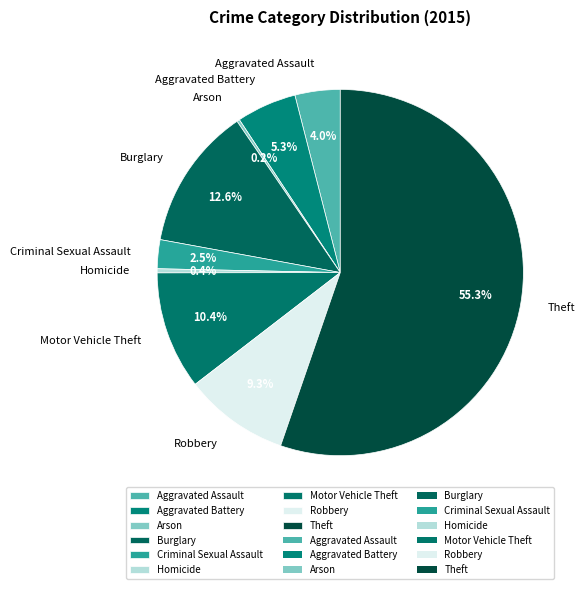

Between Burglary and Theft, which is larger?

Theft